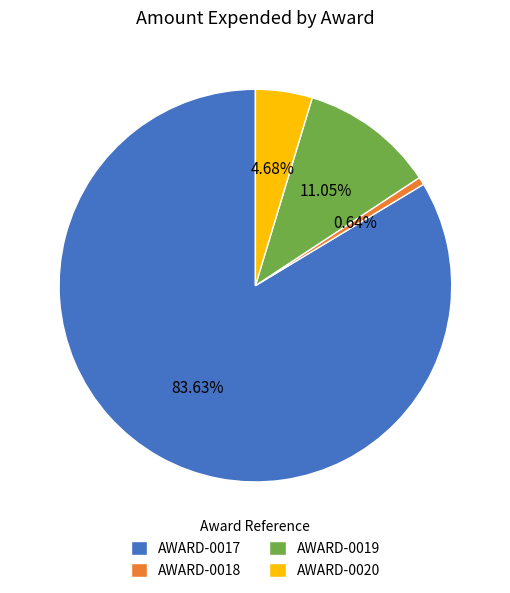

What percentage is the AWARD-0020 slice, to the nearest percent?

5%